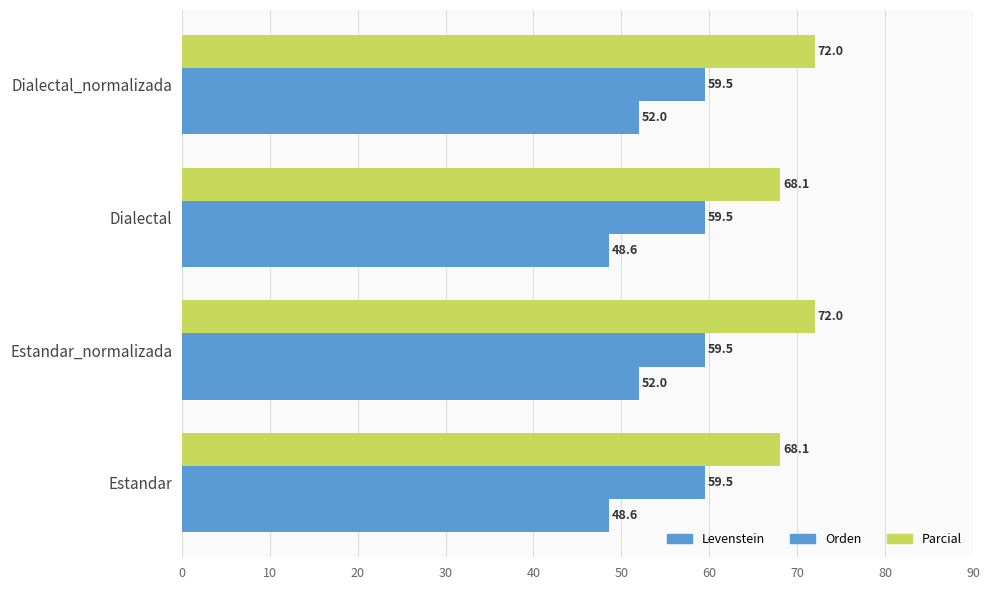

How many series are shown in this chart?

3